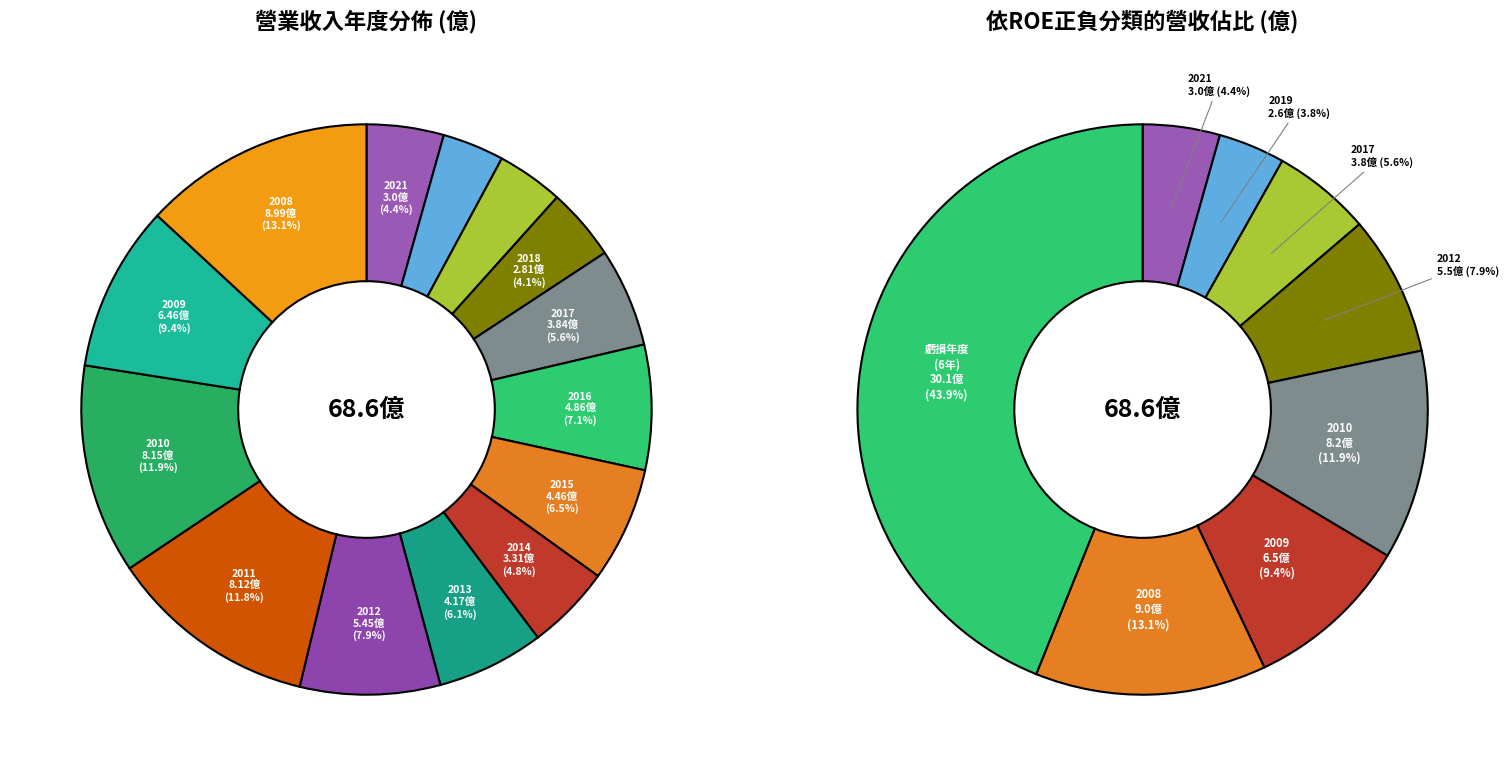

Is there any slice that represents more than half of the pie?

No